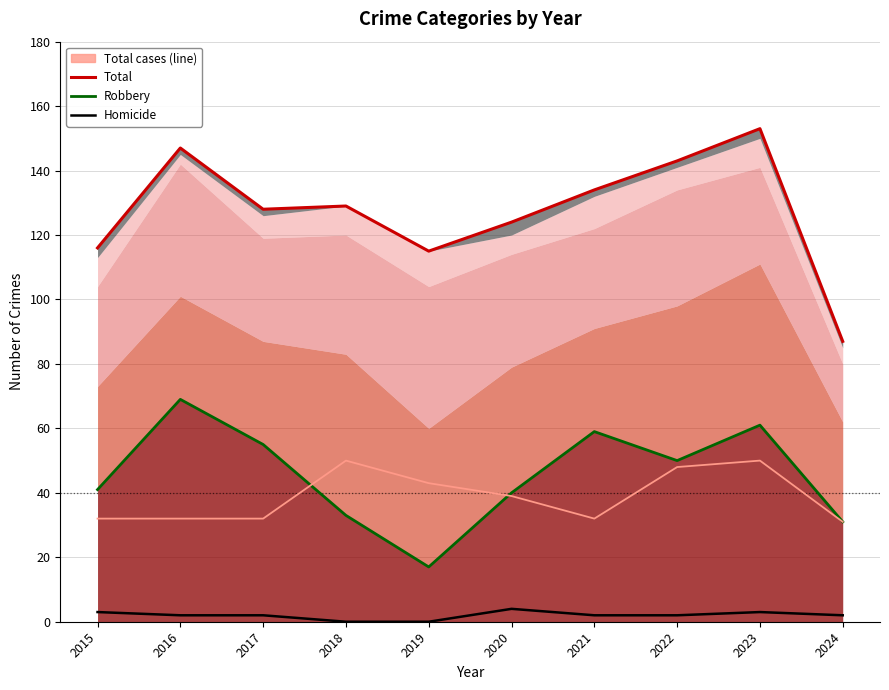

Read the Total value at 2023, to the nearest 5.

155